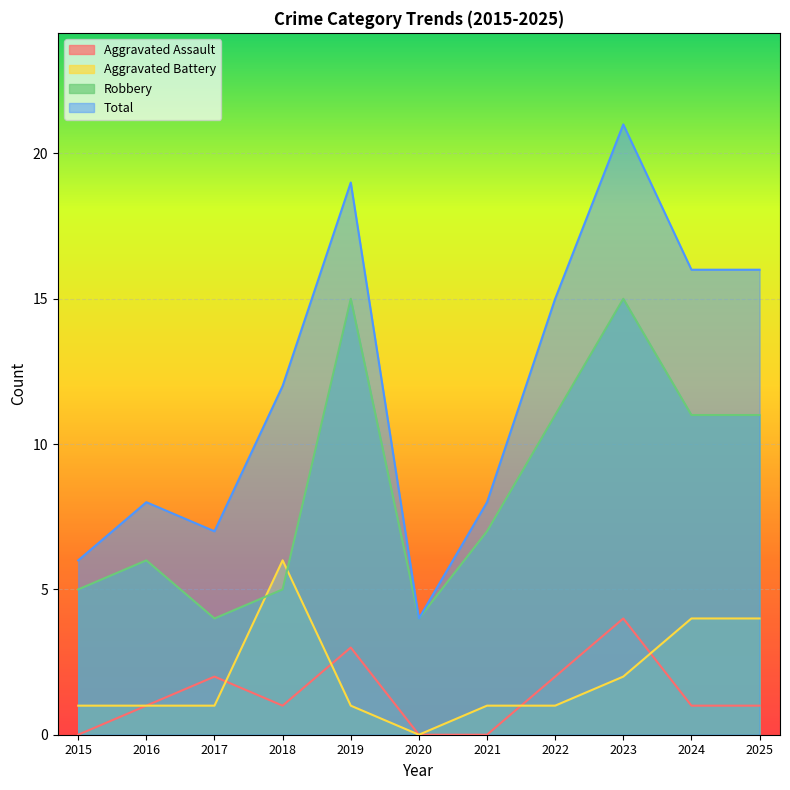

What is the maximum value for Aggravated Battery?

6